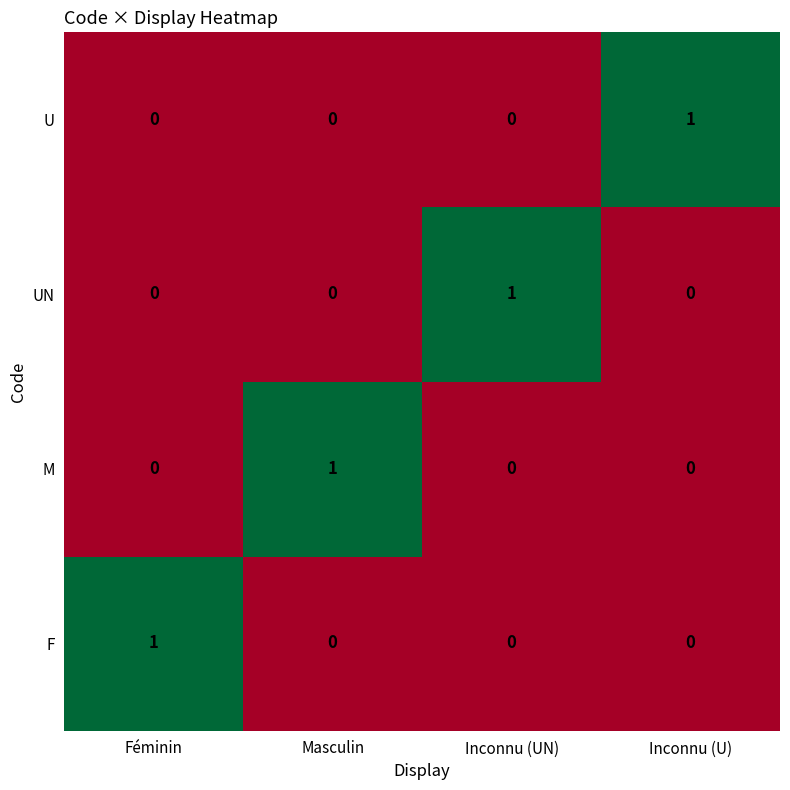

Is the value of F at Féminin greater than the value of U at Masculin?

Yes